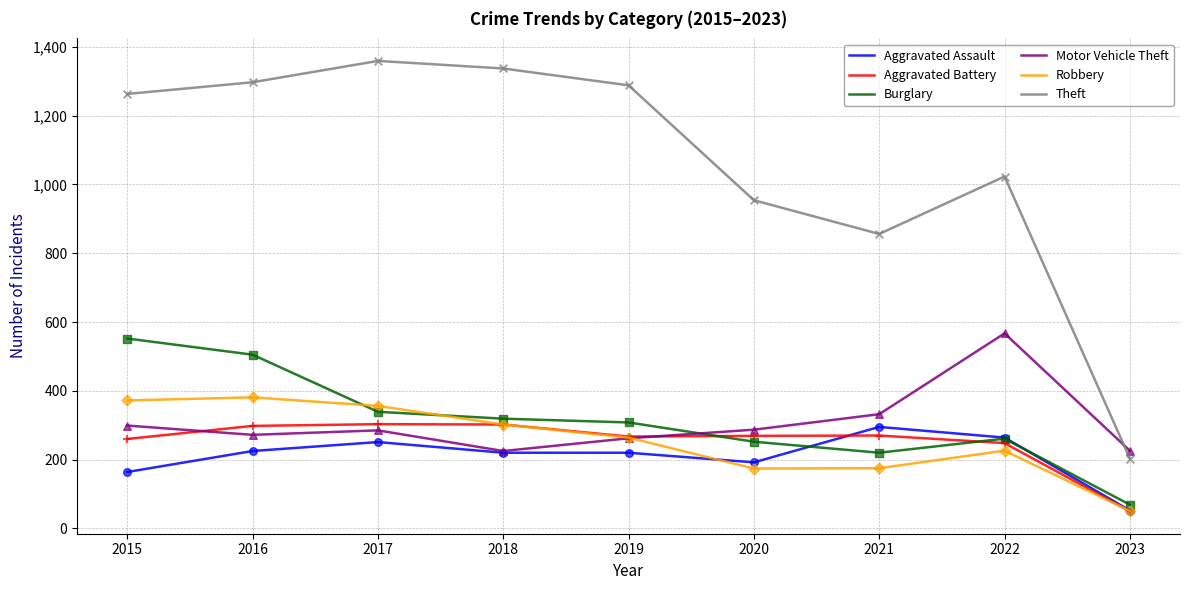

What are all the series names shown in the legend?

Aggravated Assault, Aggravated Battery, Burglary, Motor Vehicle Theft, Robbery, Theft